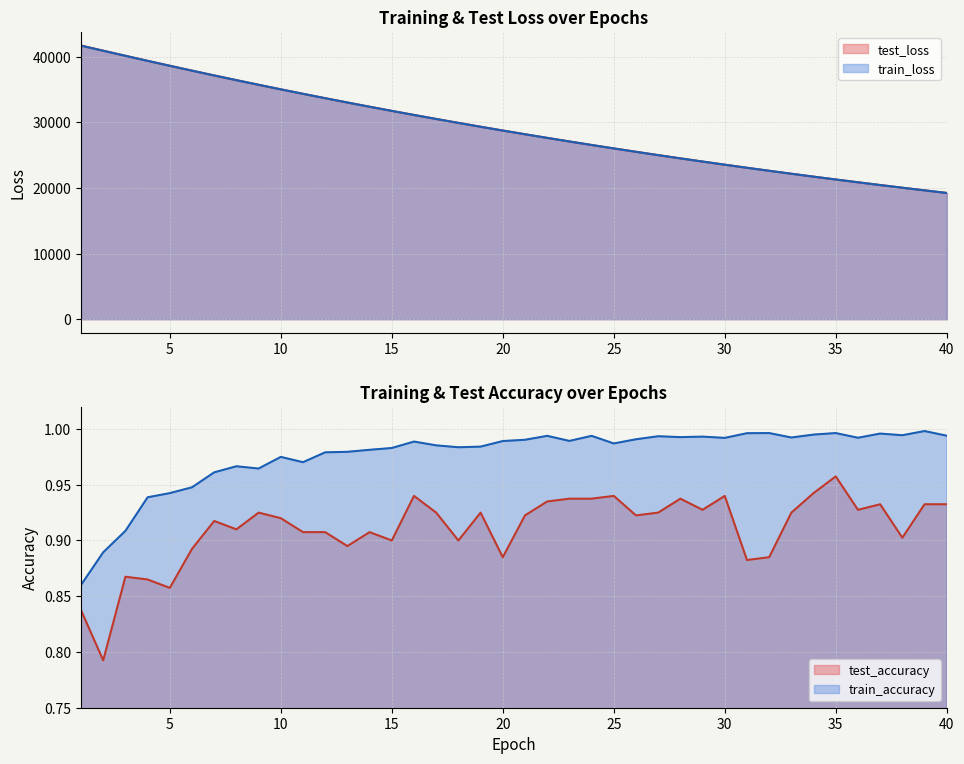

True or false: train_accuracy and train_loss cross at least once.

False